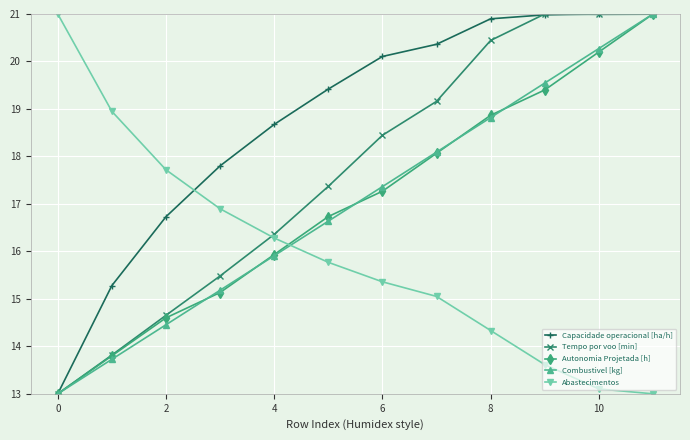

After their last crossing, which series has the higher values: Autonomia Projetada [h] or Abastecimentos?

Autonomia Projetada [h]